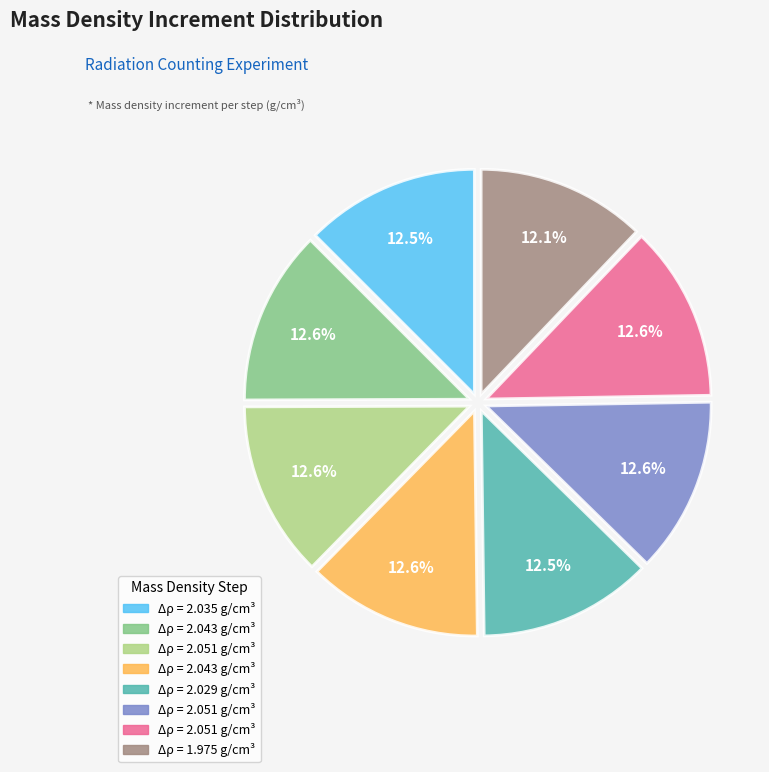

Does any single category account for the majority?

No